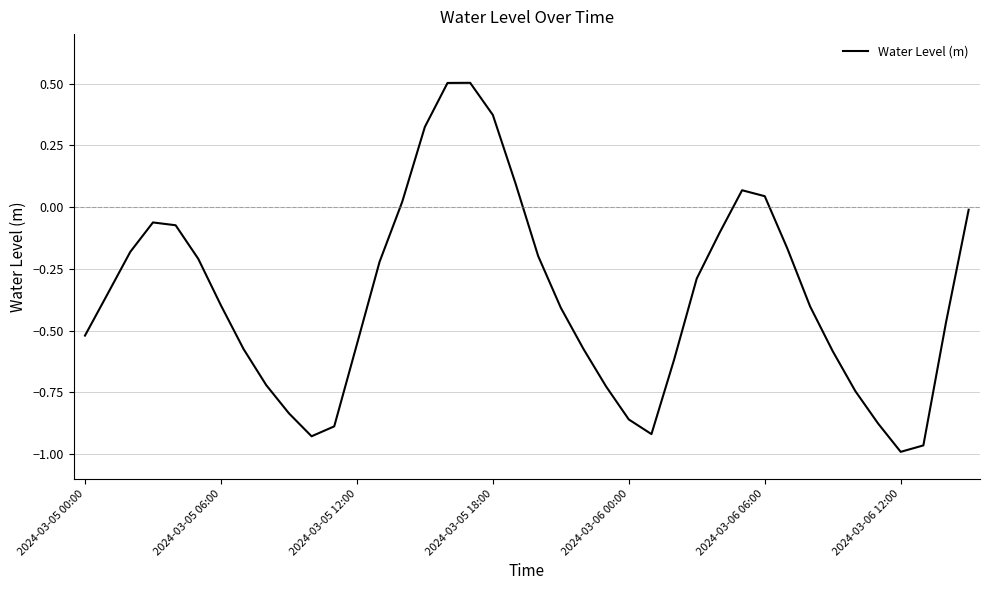

How many values are below zero?

32